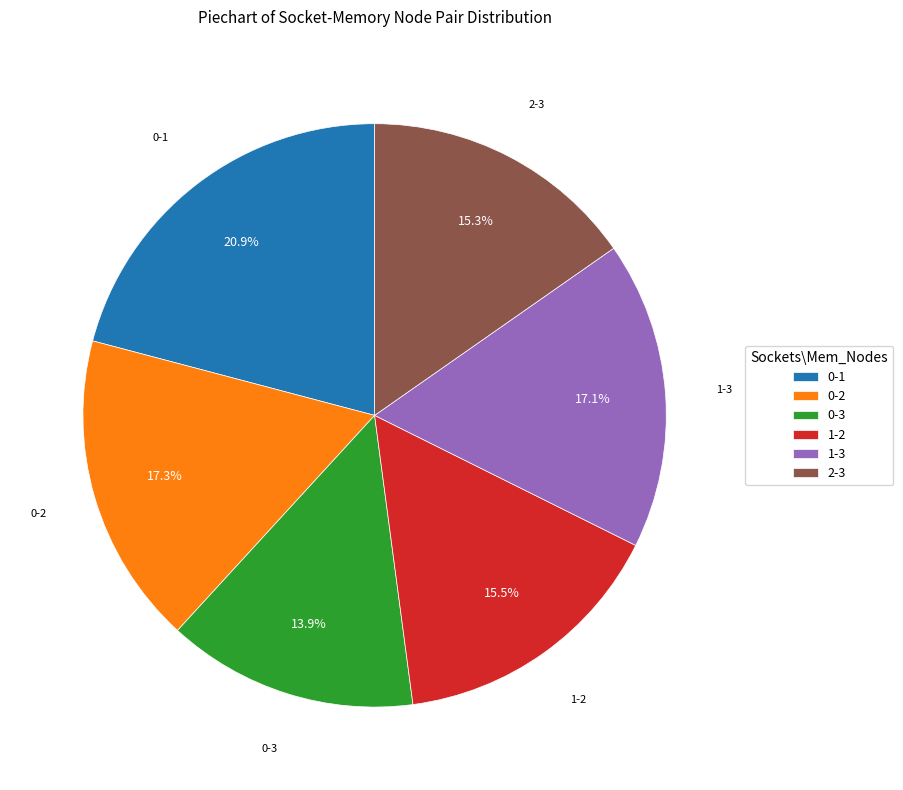

What percentage is the 0-1 slice, to the nearest percent?

21%